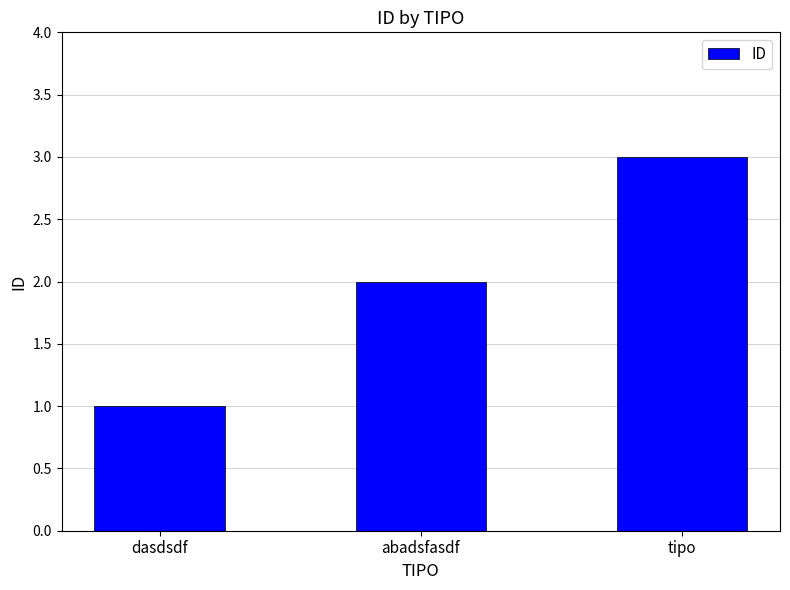

What is the difference between the values at abadsfasdf and tipo?

1